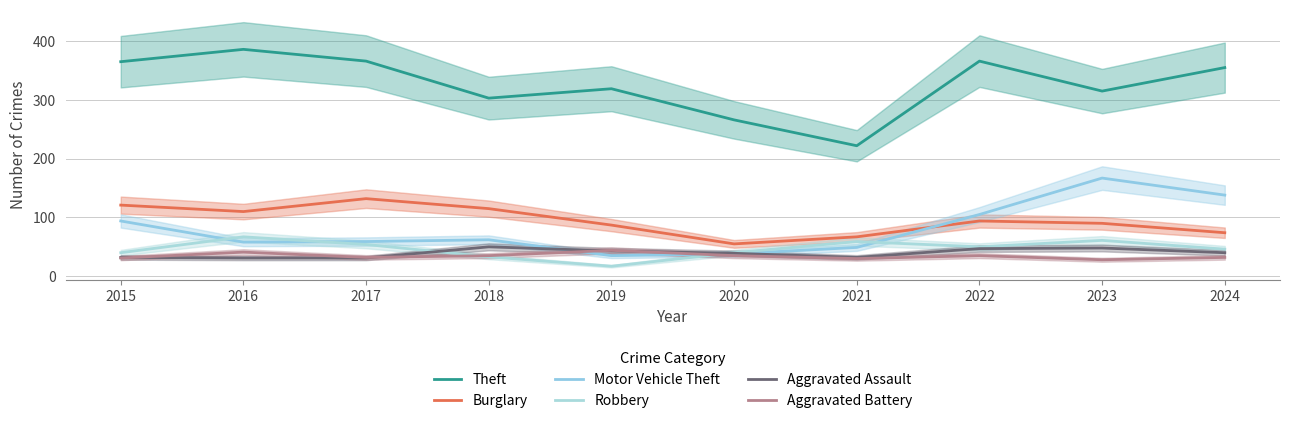

At 2017, list the series in order from largest to smallest.

Theft, Burglary, Motor Vehicle Theft, Robbery, Aggravated Battery, Aggravated Assault